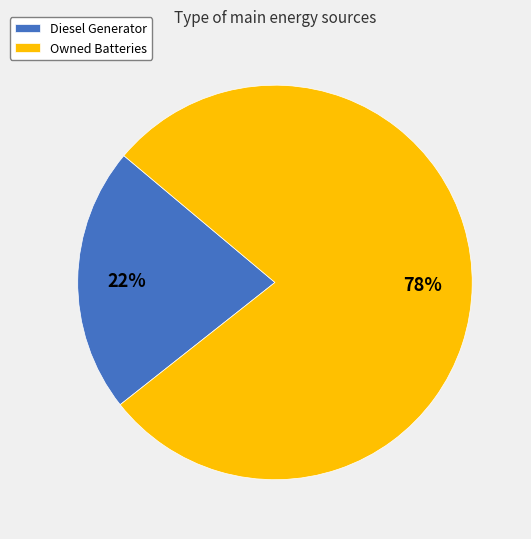

Combined, do Owned Batteries and Diesel Generator account for over 50%?

Yes